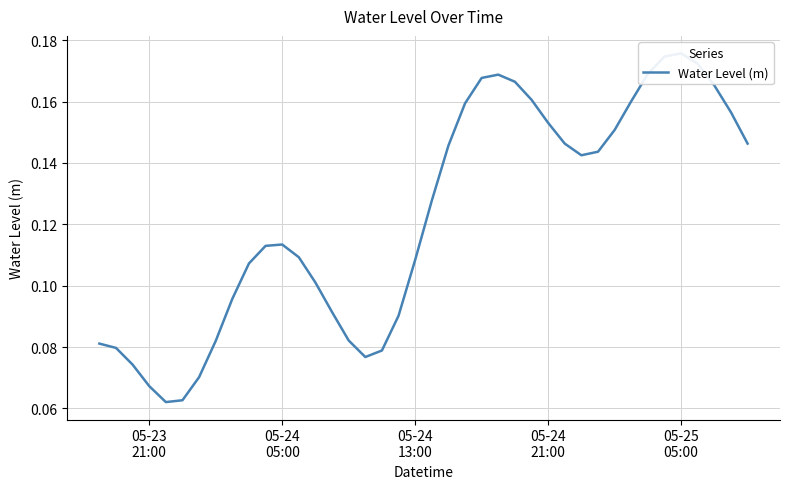

What is the value of the 4th point from the left?

0.1